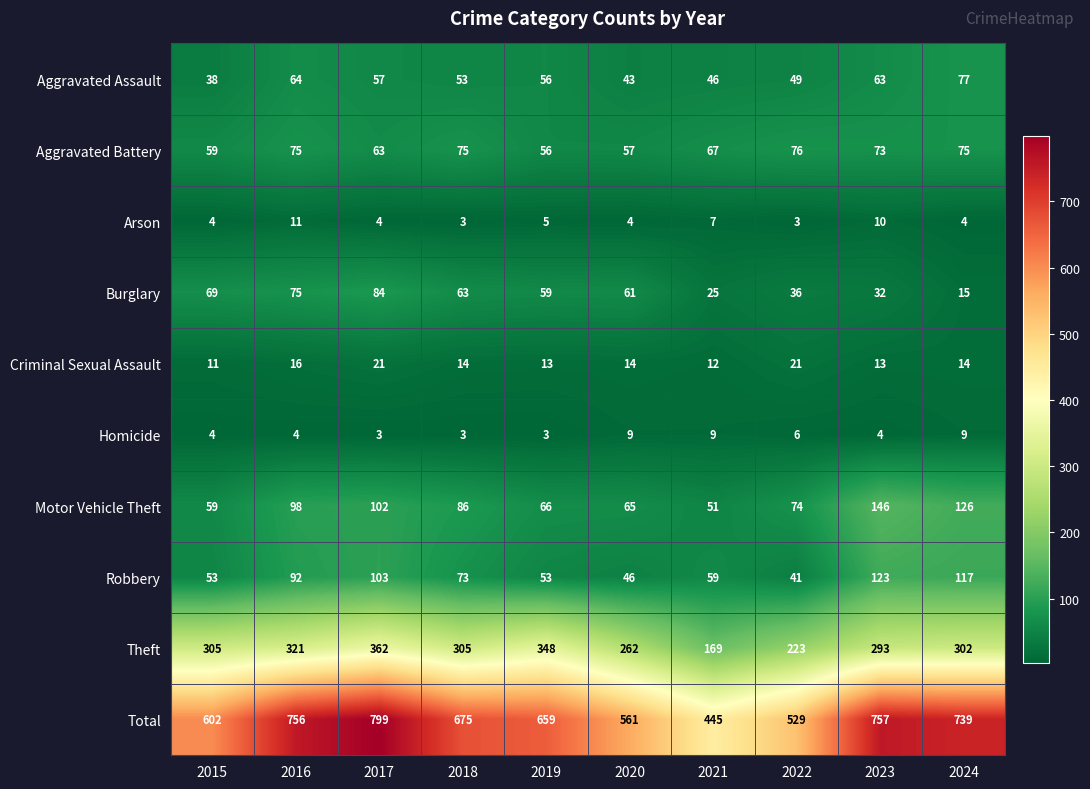

What is the maximum value for Total?

799